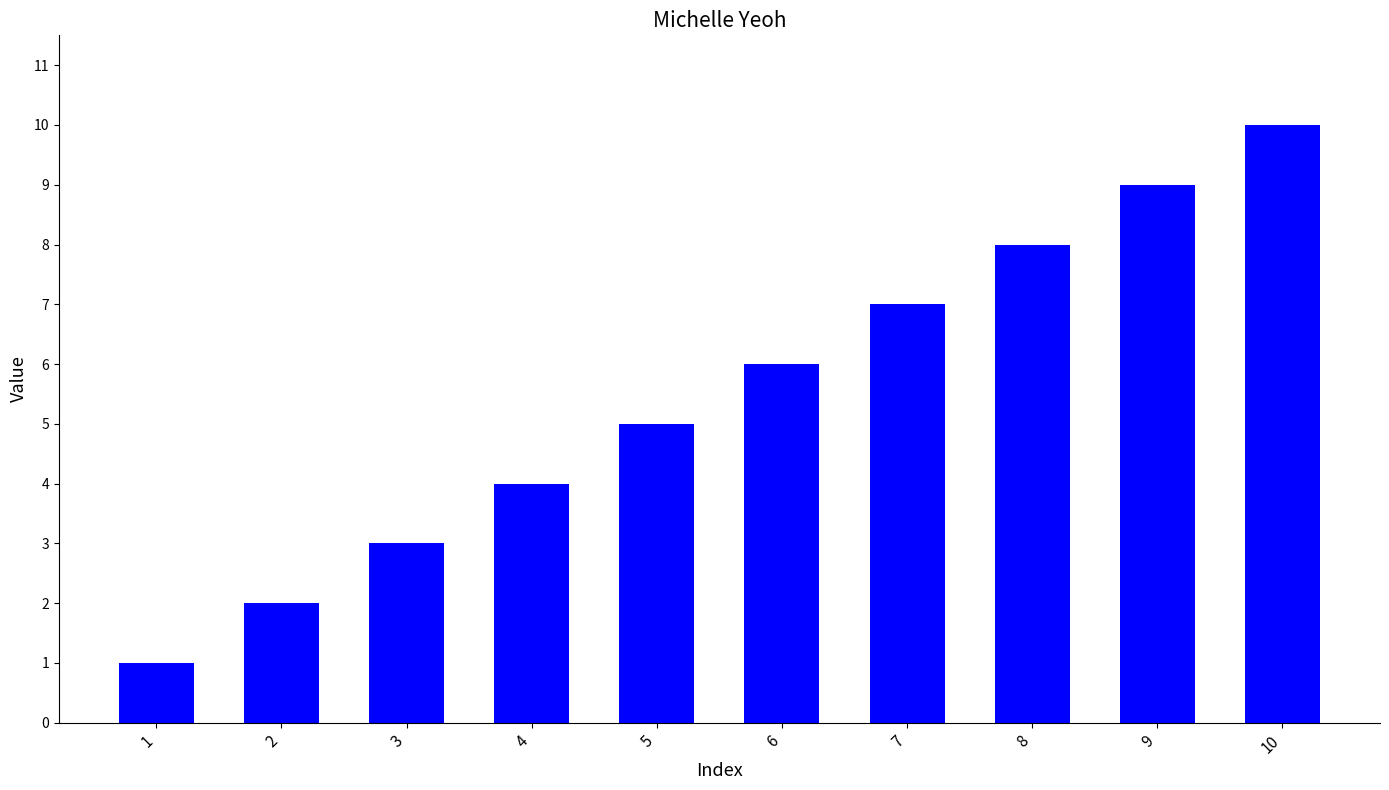

Between 1 and 4, which is larger?

4